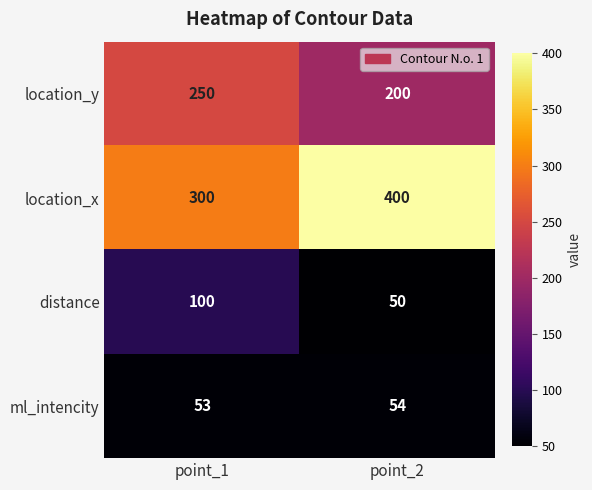

What is the average value of the location_x series?

350